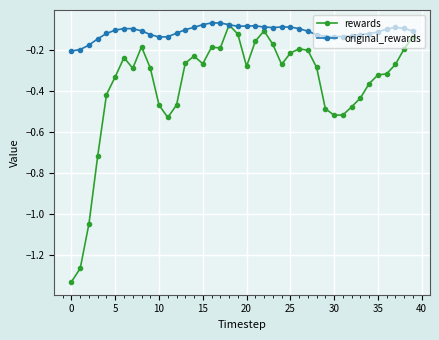

Rank the series by their average value, from highest to lowest.

original_rewards, rewards